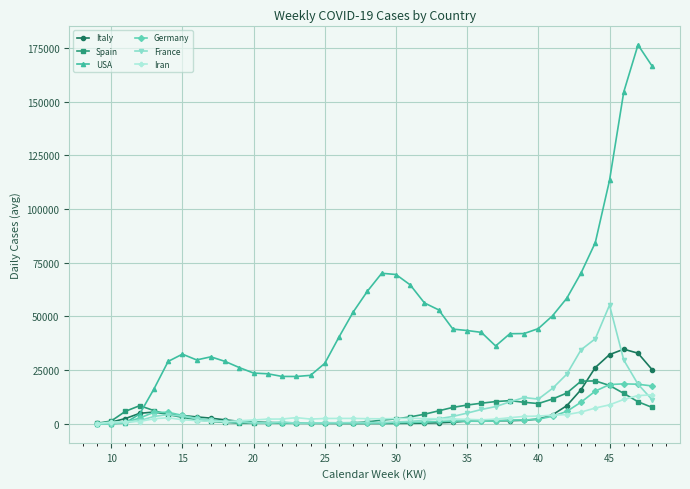

What is the highest value of the Italy series?

34775.0